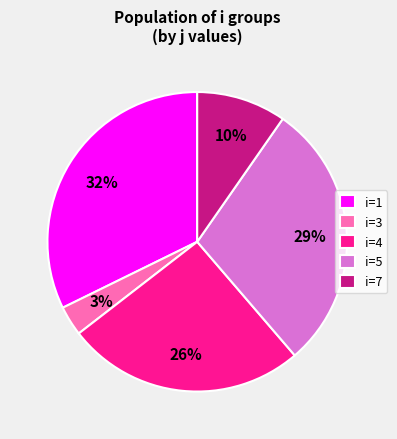

Which has a higher value, i=5 or i=3?

i=5